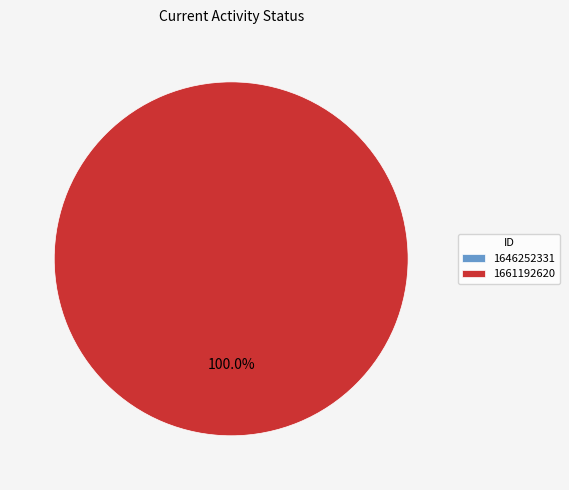

What is the change in value from 1646252331 to 1661192620?

+1